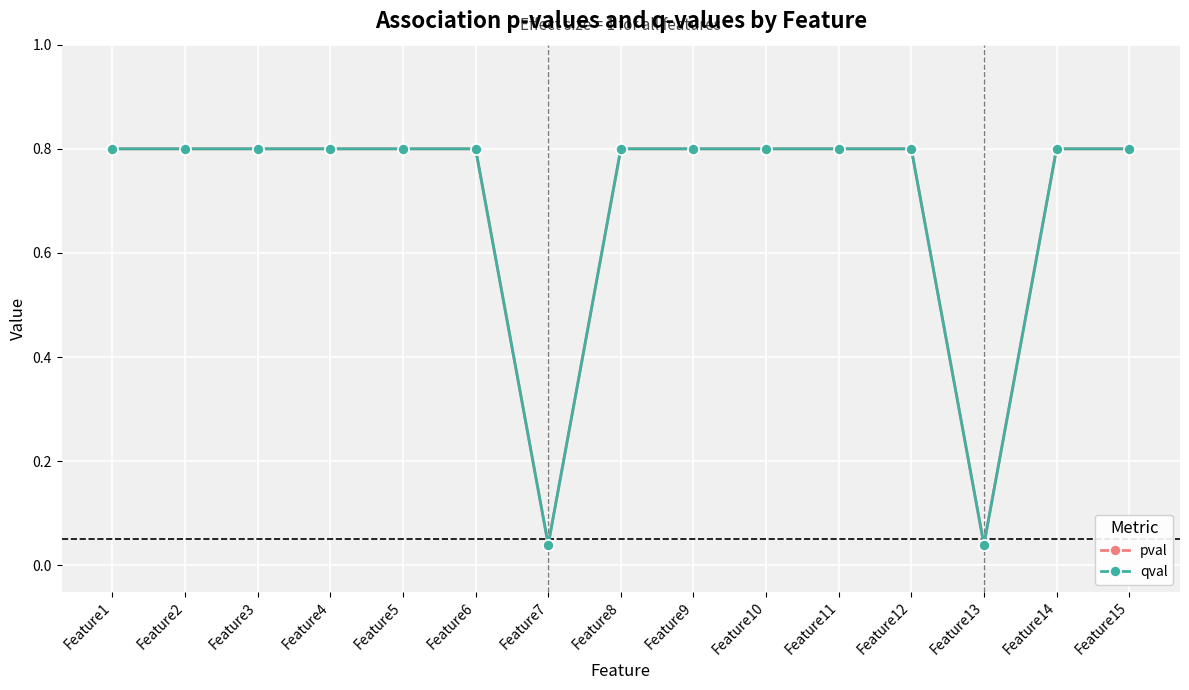

Rank the categories by pval value from lowest to highest.

Feature7, Feature13, Feature1, Feature2, Feature3, Feature4, Feature5, Feature6, Feature8, Feature9, Feature10, Feature11, Feature12, Feature14, Feature15